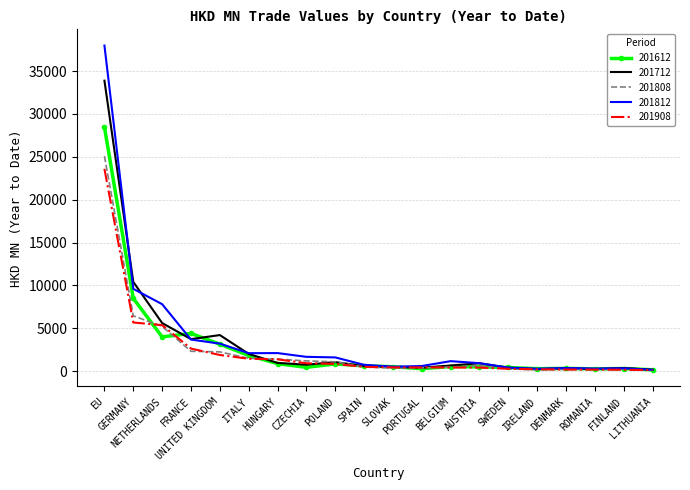

What is the greatest value displayed?

37983.9